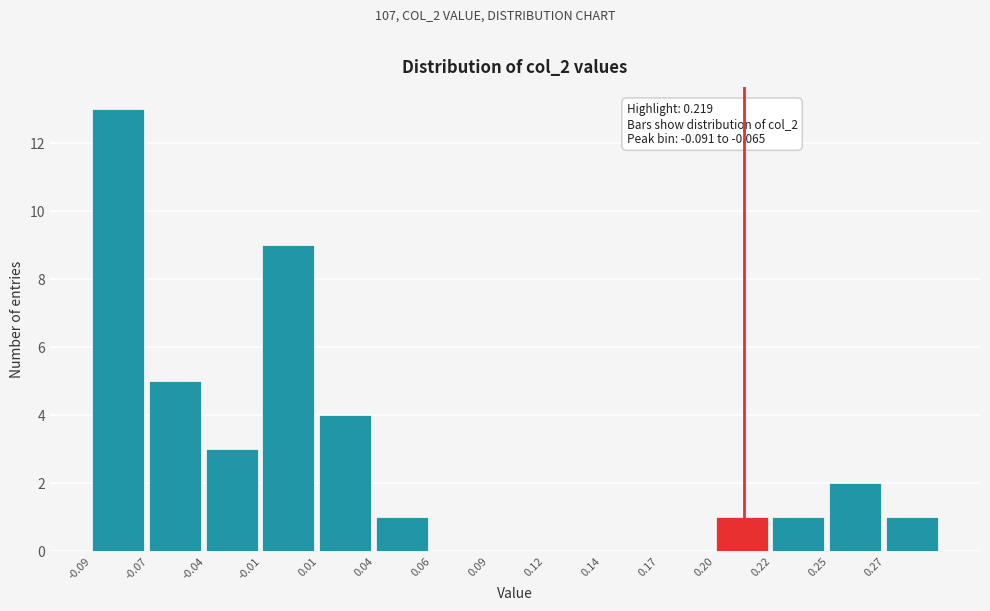

Reading left to right, transcribe all the data shown in this chart.

-0.09=13	-0.07=5	-0.04=3	-0.01=9	0.01=4	0.04=1	0.06=0	0.09=0	0.12=0	0.14=0	0.17=0	0.20=1	0.22=1	0.25=2	0.27=1